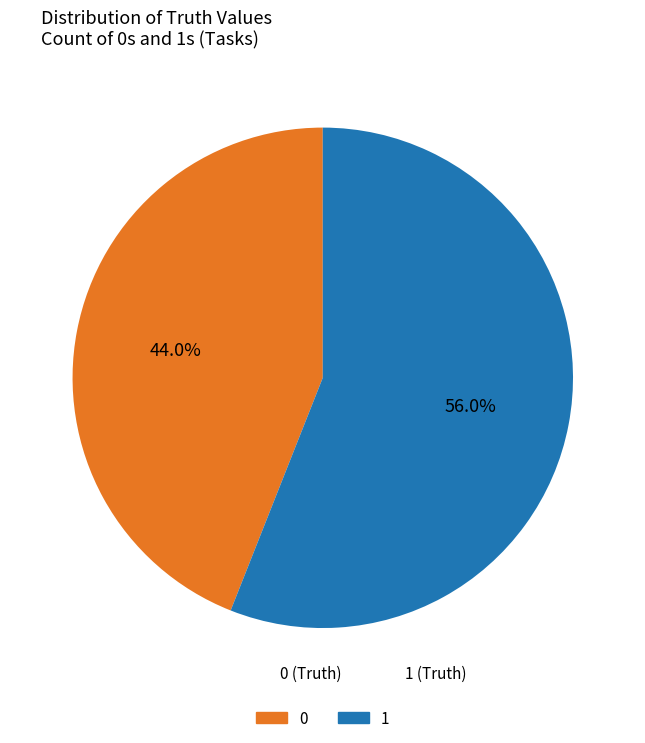

To the nearest percent, what is the average slice percentage?

50%